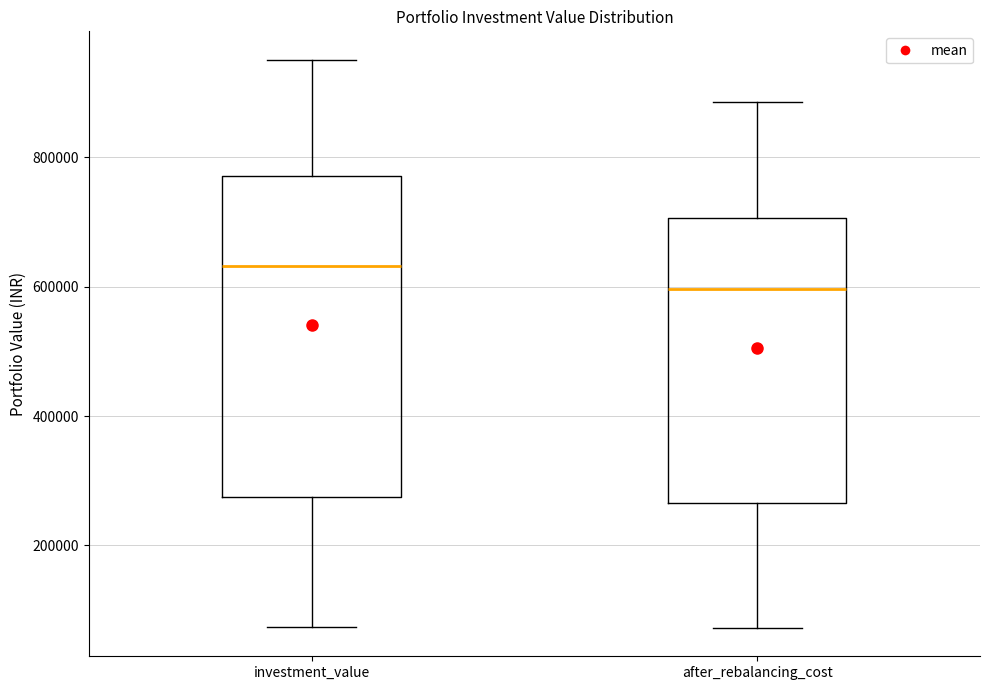

Reading left to right, read every box against the y-axis: the position of its median line, the range the box covers, and the ends of its whiskers. The values are not printed on the chart, so give them approximately, as read against the axis.

investment_value: median 640000, box 280000 to 780000, whiskers 80000 to 960000
after_rebalancing_cost: median 600000, box 260000 to 700000, whiskers 80000 to 880000